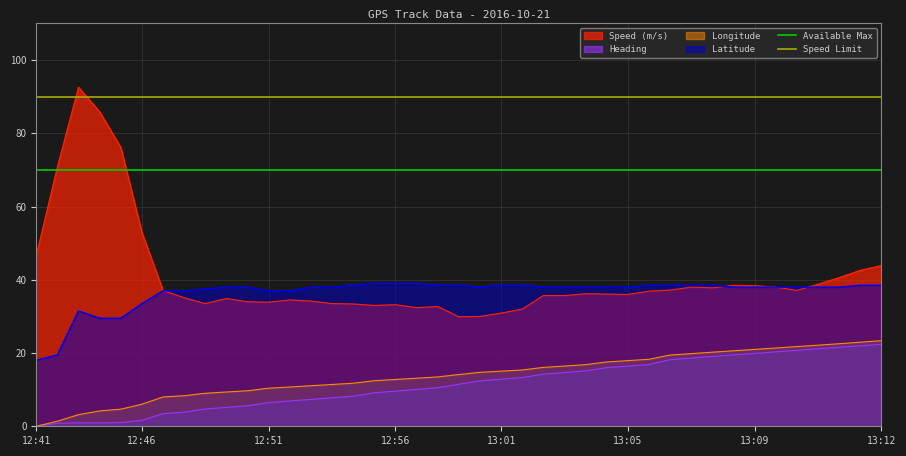

True or false: Longitude and Latitude intersect in this chart.

False